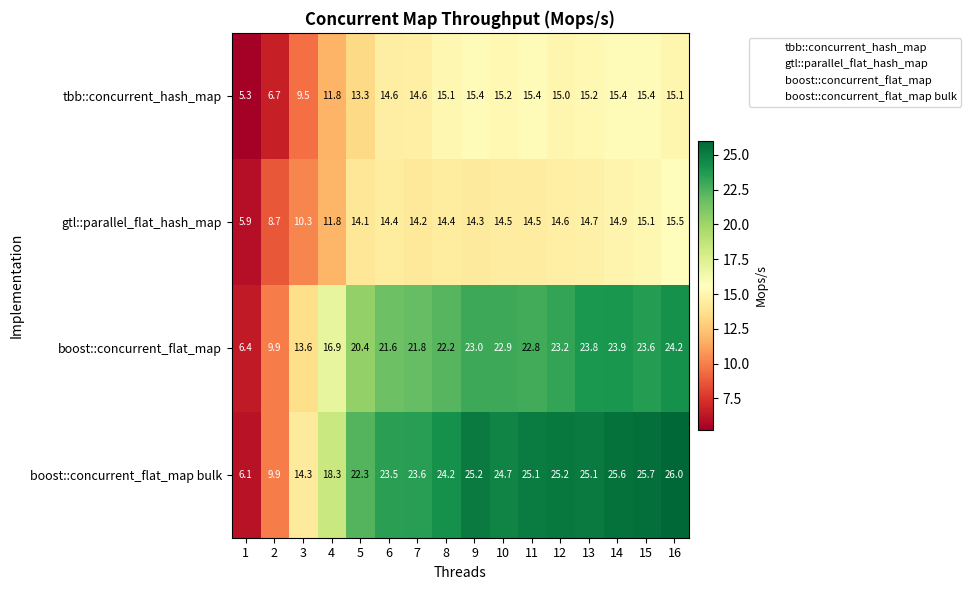

At which label does tbb::concurrent_hash_map first exceed 15?

8